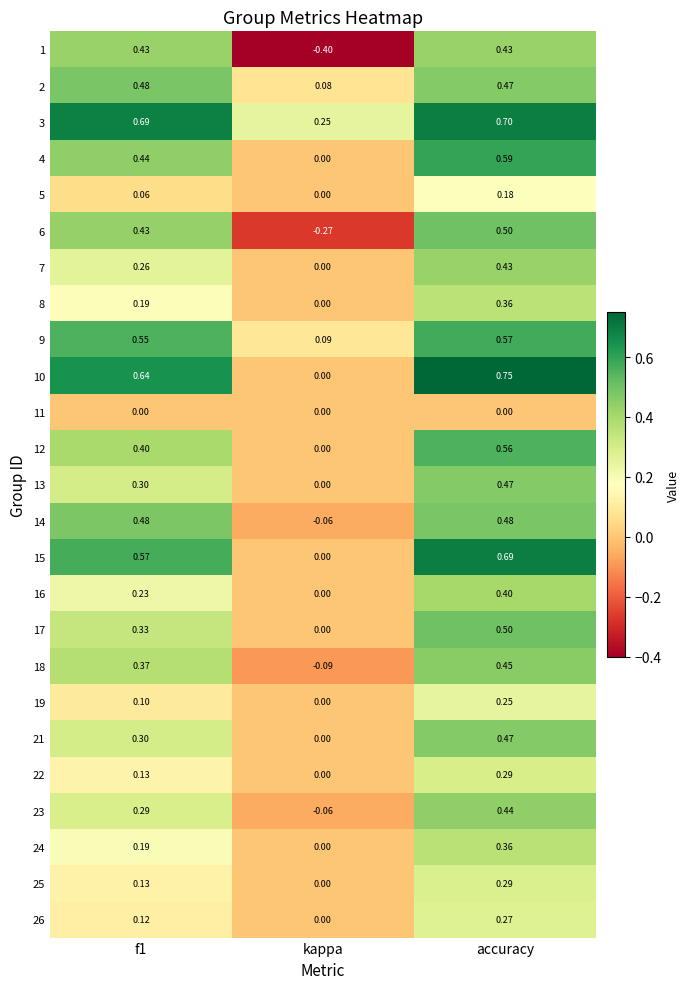

Where is 16 nearest to the value 0?

kappa